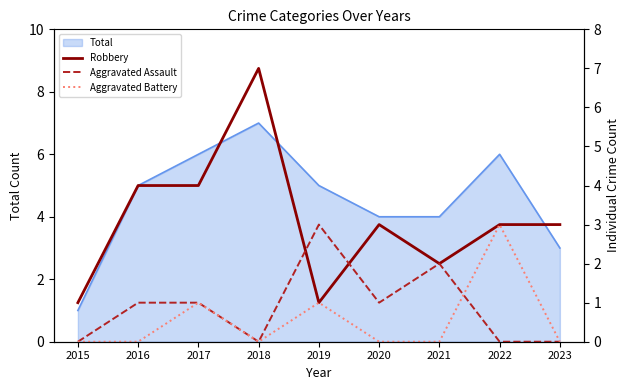

After their last crossing, which series has the higher values: Robbery or Aggravated Assault?

Robbery